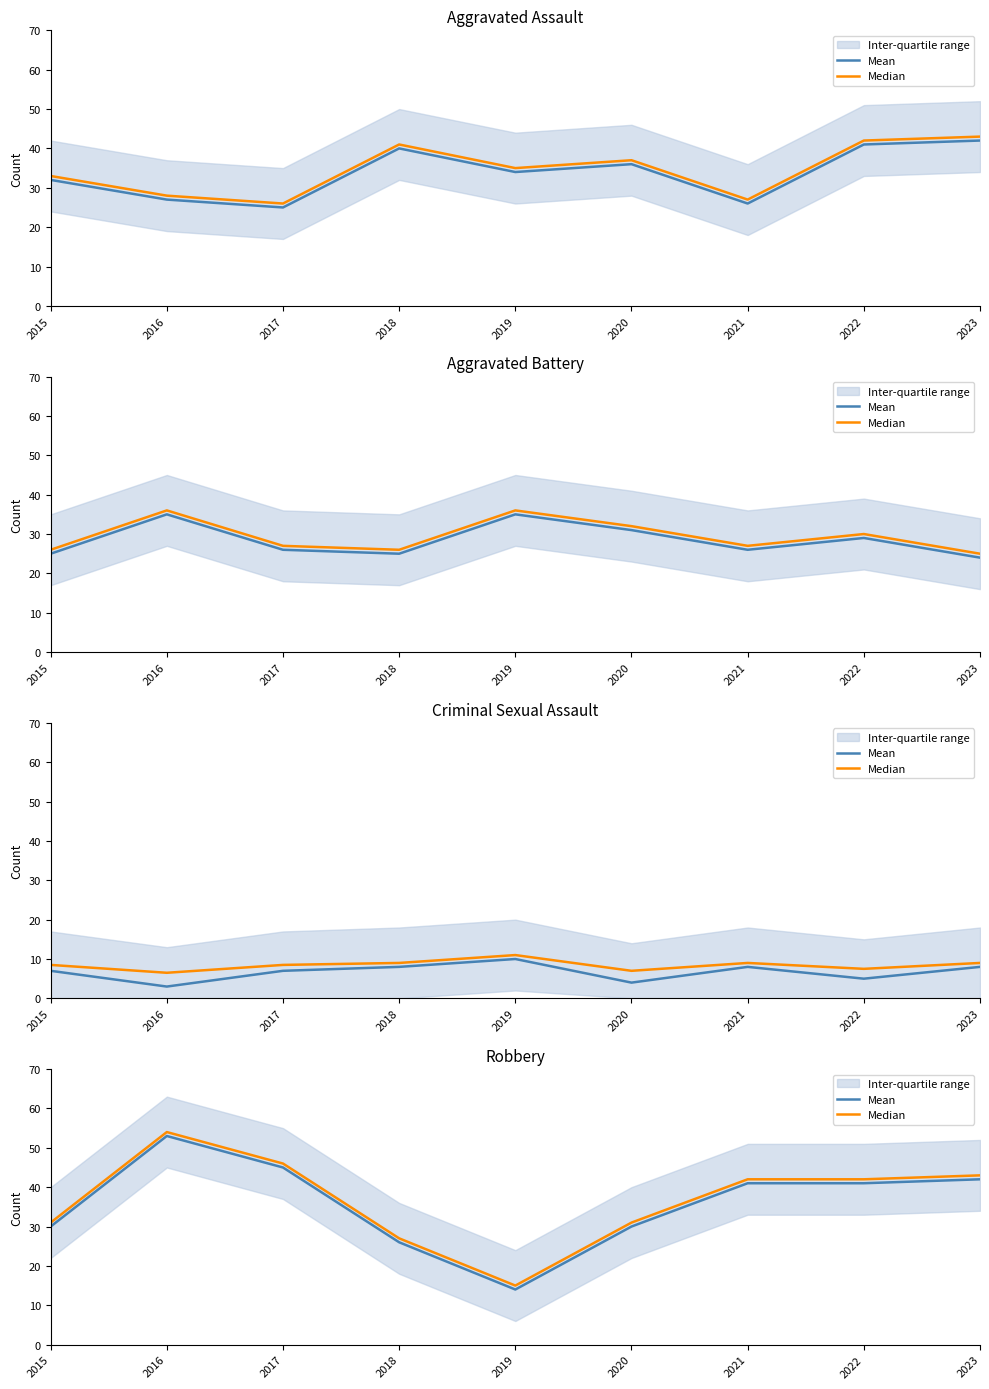

Which series has the largest range (max minus min)?

Mean